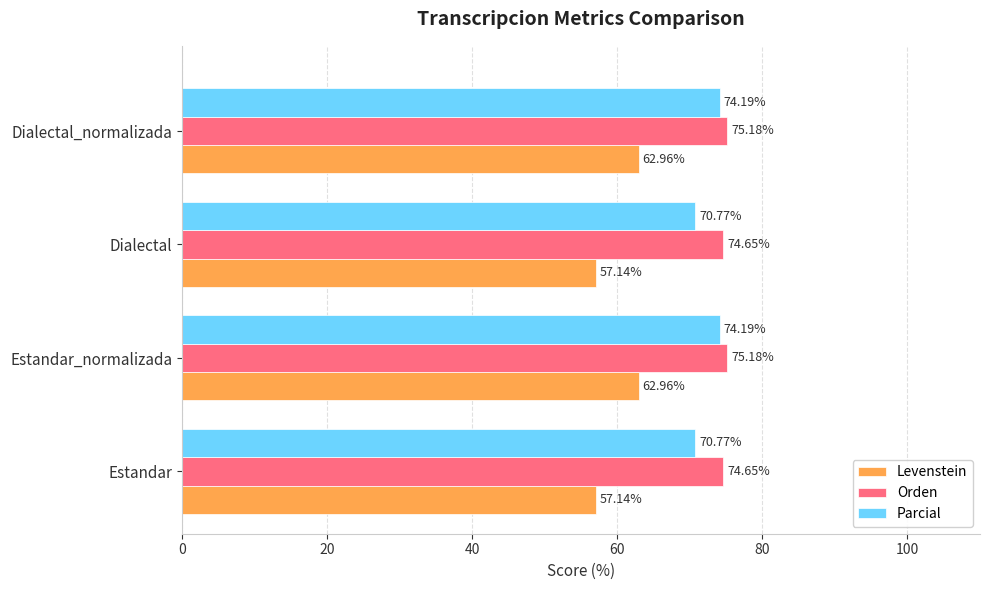

Rank the series by their maximum value, from lowest to highest.

Levenstein, Parcial, Orden